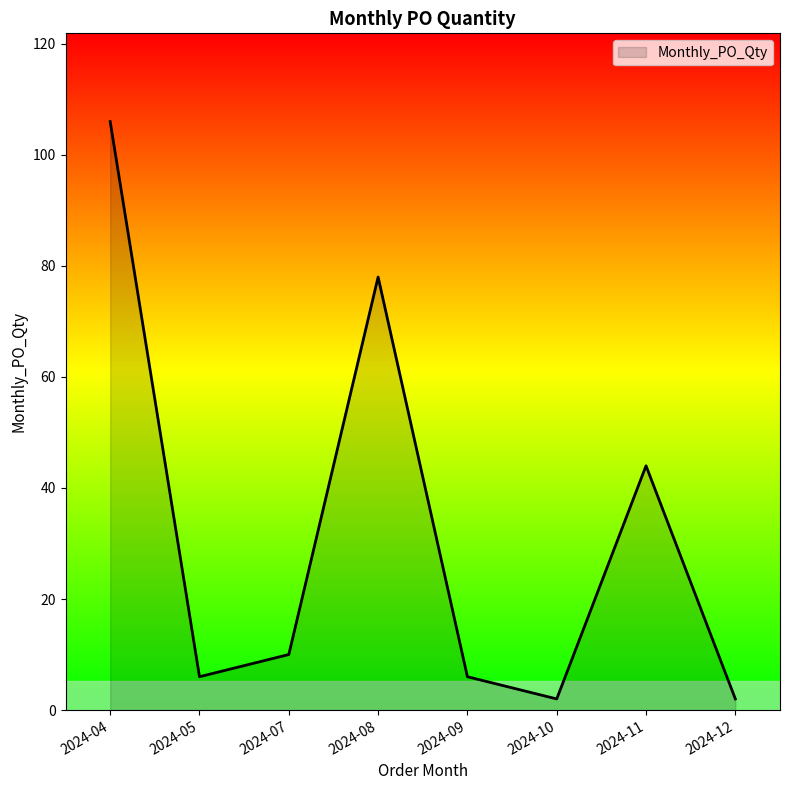

True or false: the data shows 78 at 2024-11.

False